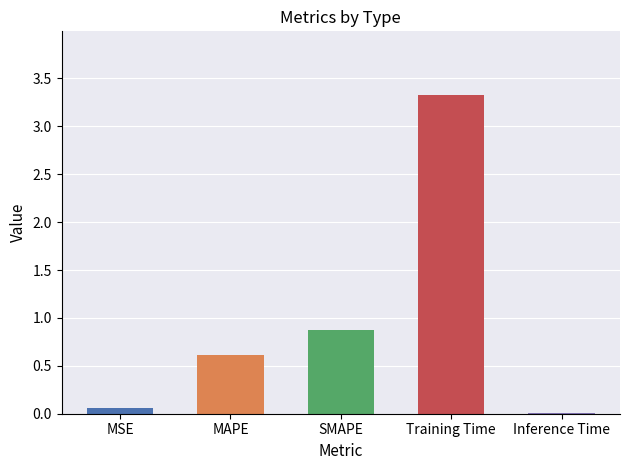

Rank the categories by value from lowest to highest.

Inference Time, MSE, MAPE, SMAPE, Training Time